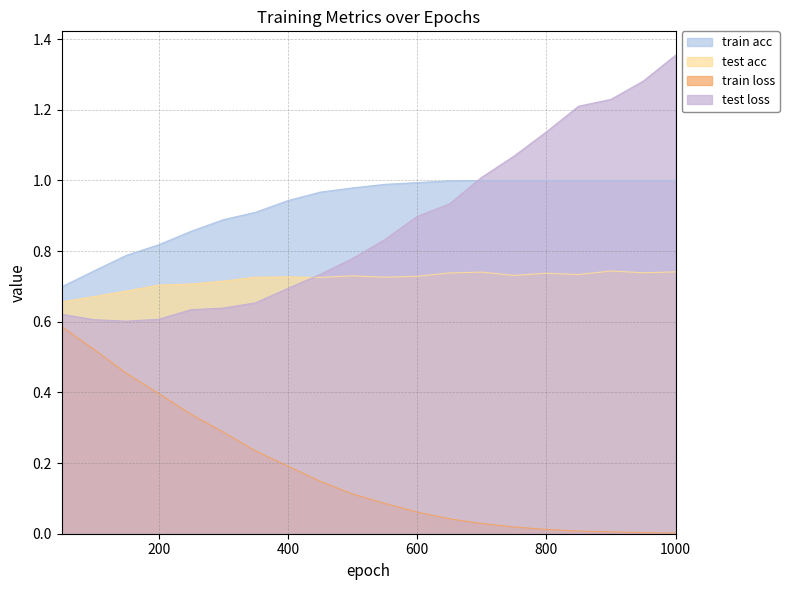

What is the spread (max minus min) of values at 350?

0.7